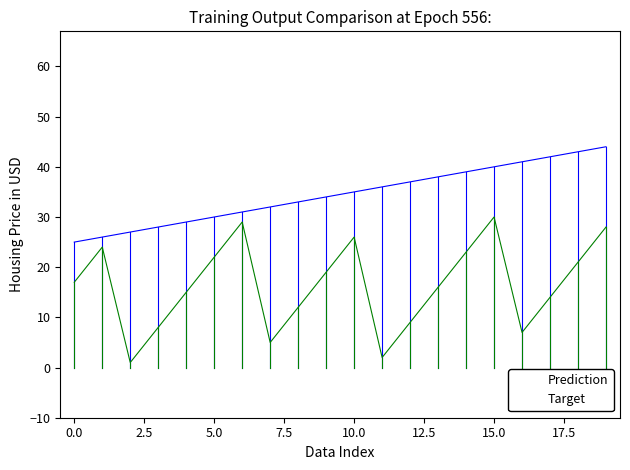

How many data points in Day are less than 17?

10